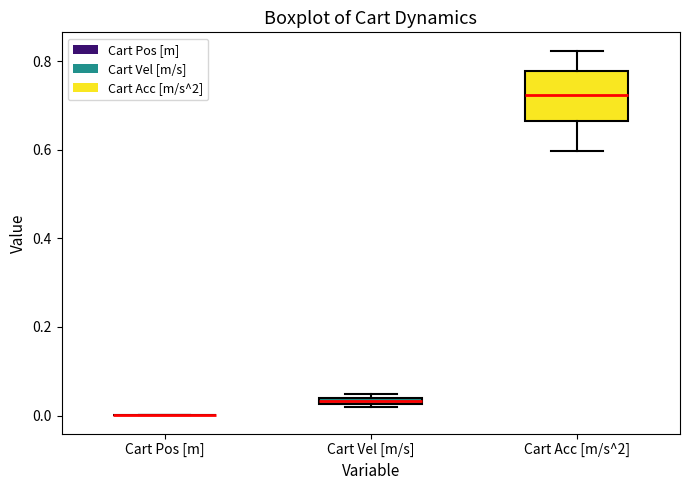

Which box is the tallest, from its lower edge to its upper edge?

Cart Acc [m/s^2]